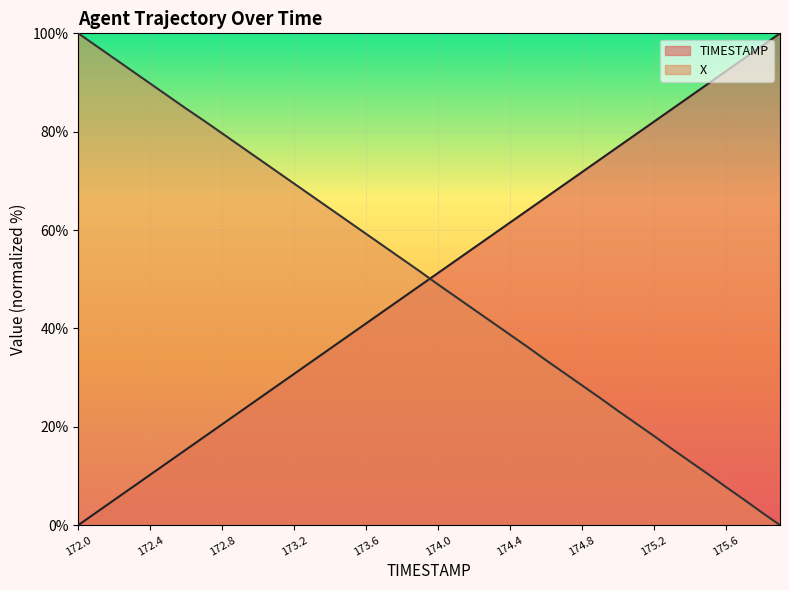

What is the difference between the maximum and second lowest values in the X series?

97.4